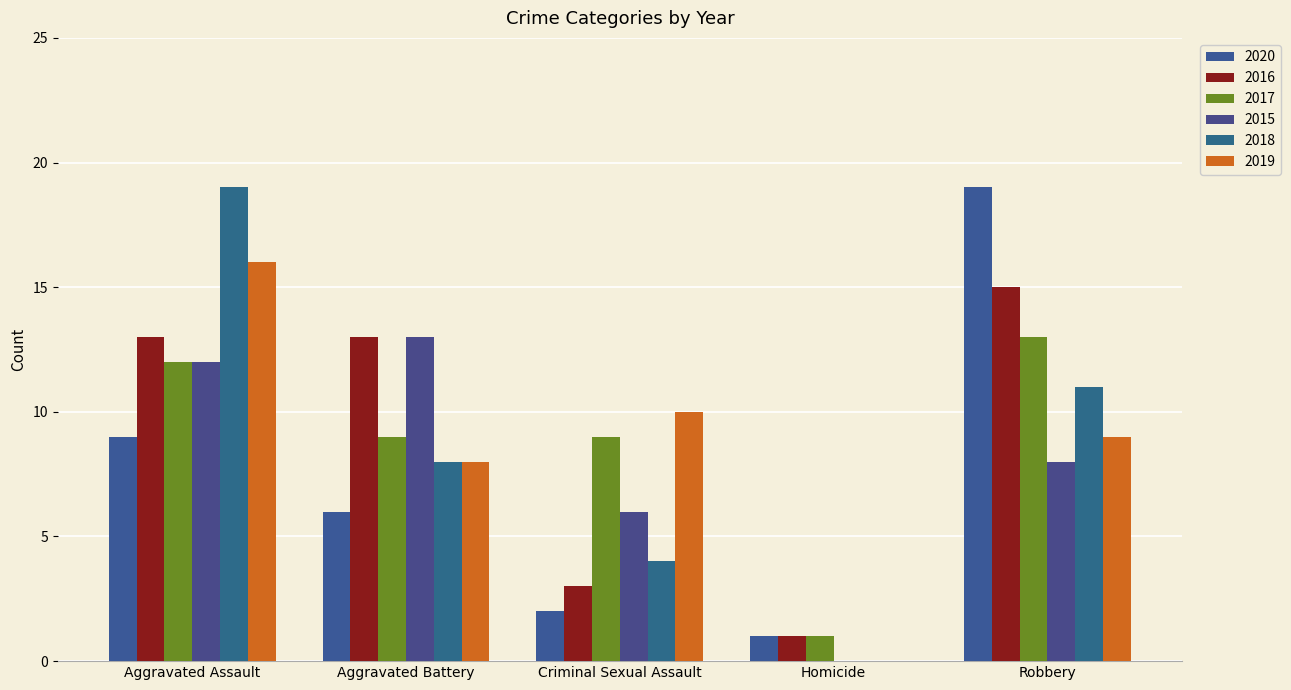

How many groups of bars are there?

5